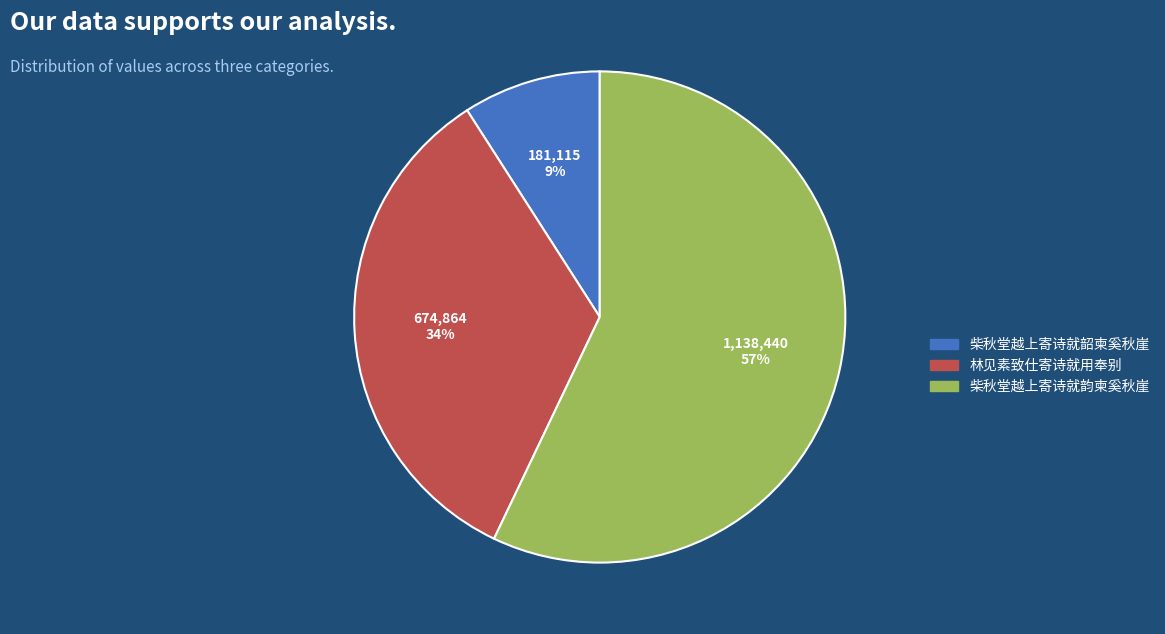

Rank the categories by value from highest to lowest.

柴秋堂越上寄诗就韵柬奚秋崖, 林见素致仕寄诗就用奉别, 柴秋堂越上寄诗就韶柬奚秋崖